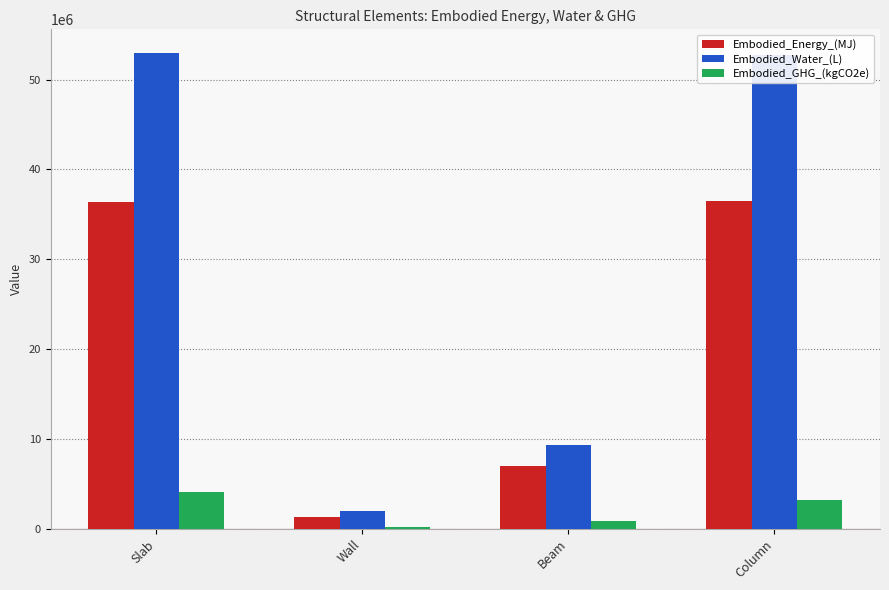

Is the value of Embodied_Energy_(MJ) at Slab greater than the value of Embodied_Water_(L) at Slab?

No